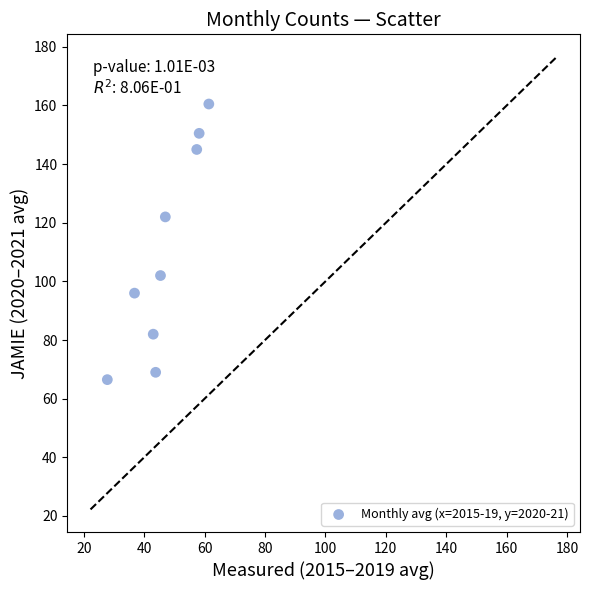

What is the range of X values (max minus min)?

33.6